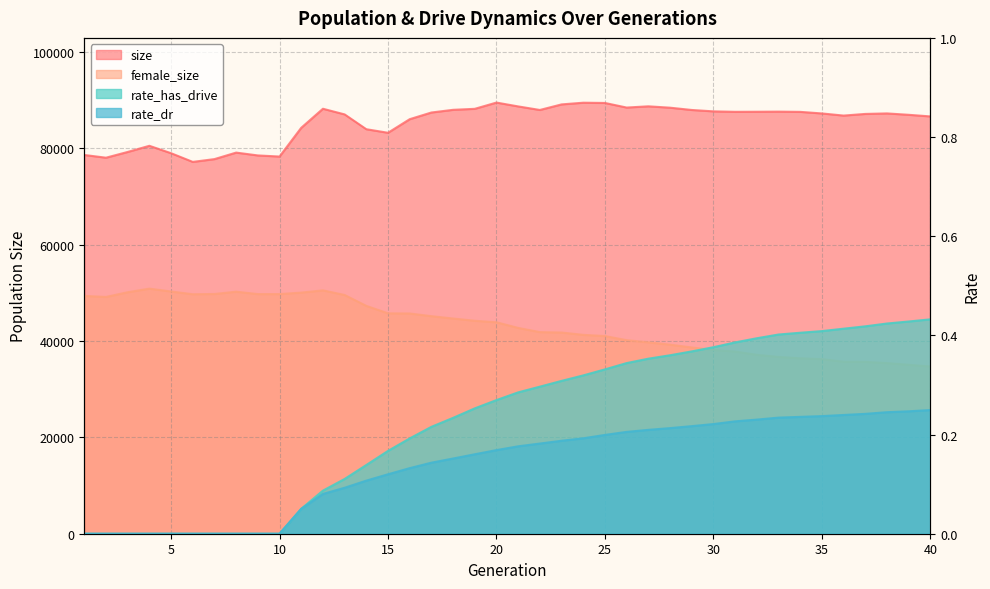

Which category has the lowest value across all series?

1